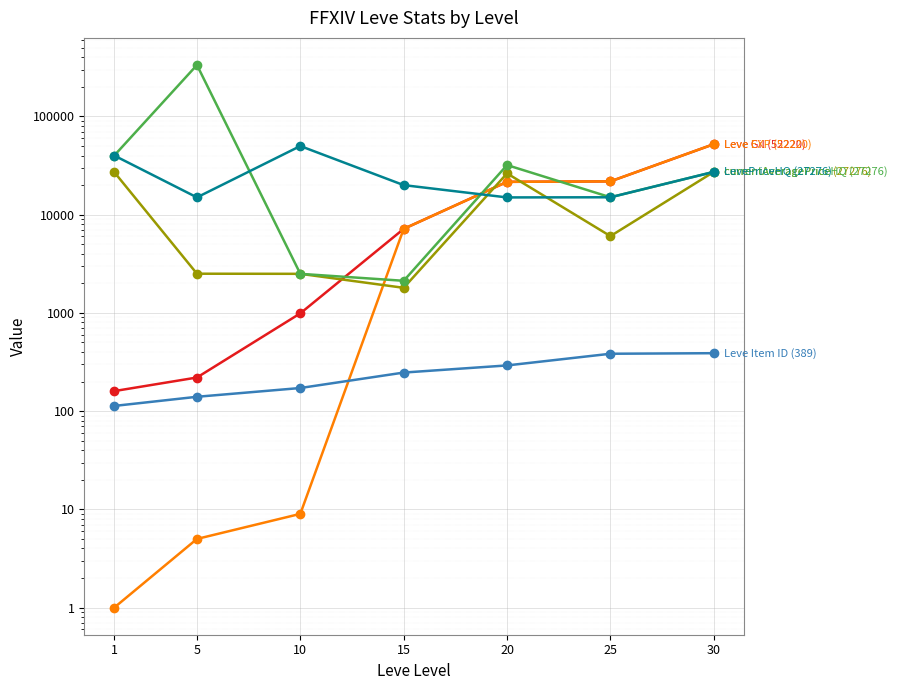

Reading right to left, what are all the values shown in this chart?

Leve Gil (52220): 30=52220	25=21830	20=21600	15=7170	10=990	5=220	1=160
Leve EXP (52220): 30=52220	25=21830	20=21600	15=7170	10=9	5=5	1=1
currentAveragePrice (27276): 30=27276	25=6050	20=26329	15=1801	10=2500	5=2507	1=27128
currentAveragePriceHQ (27276): 30=27276	25=15040	20=31999	15=2123	10=2500	5=334001	1=40000
LevePriceHQ (27276): 30=27276	25=15040	20=14990	15=19999	10=50000	5=15000	1=40000
Leve Item ID (389): 30=389	25=384	20=292	15=247	10=172	5=140	1=113